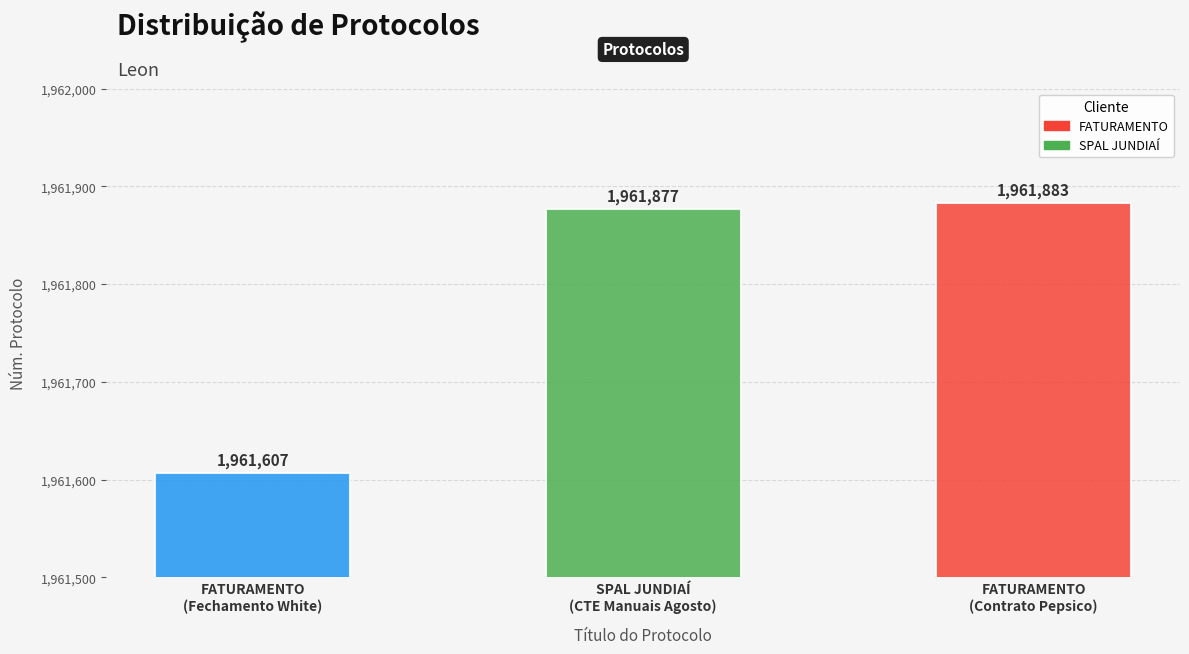

Where does the data first go above 1961877?

FATURAMENTO
(Contrato Pepsico)